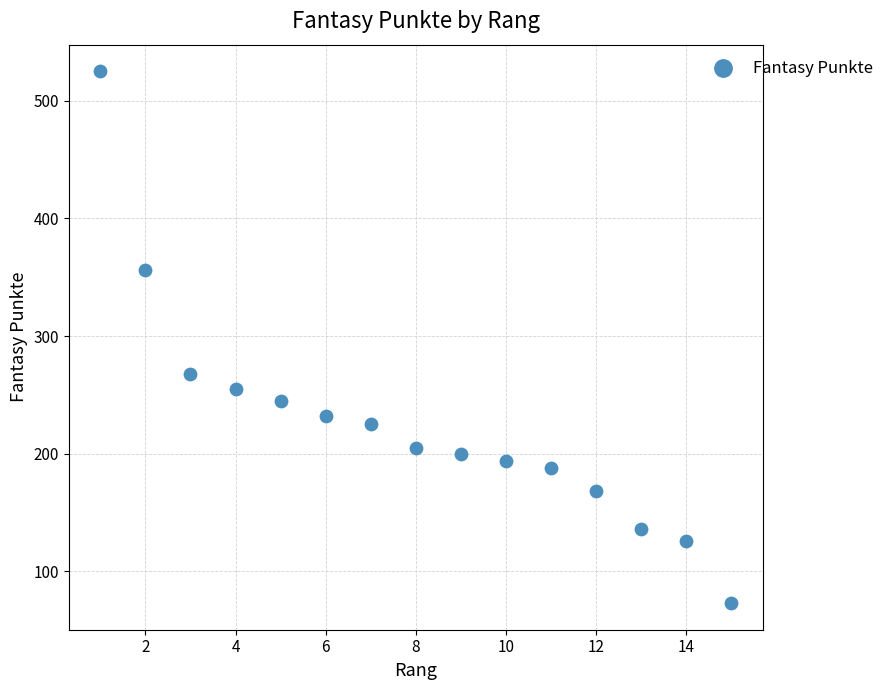

What is the range of Y values (max minus min)?

452